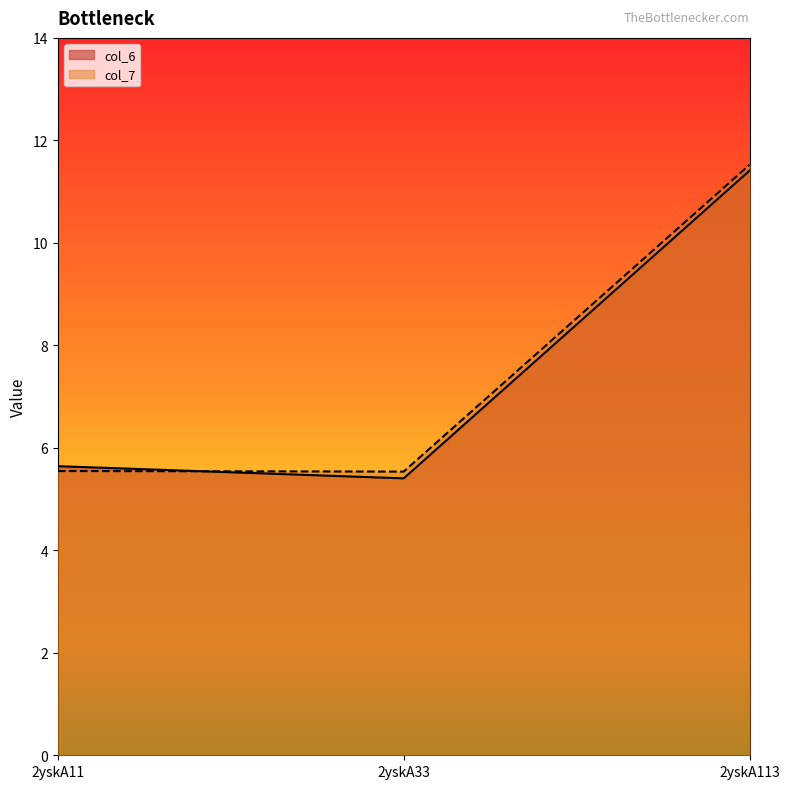

Reading right to left, extract all data points from this chart.

col_6: 2yskA113=11.4	2yskA33=5.4	2yskA11=5.6
col_7: 2yskA113=11.5	2yskA33=5.5	2yskA11=5.5